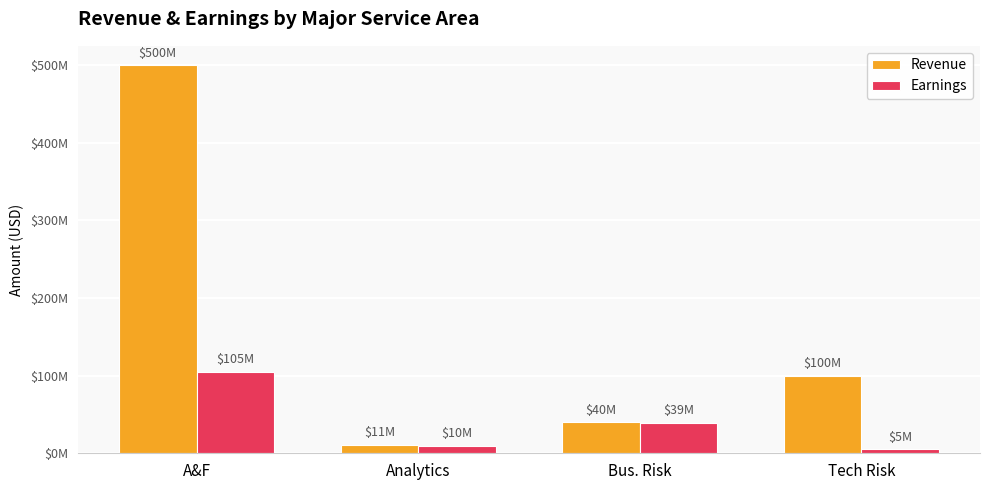

What is the label of the 4th bar from the left?

Tech Risk